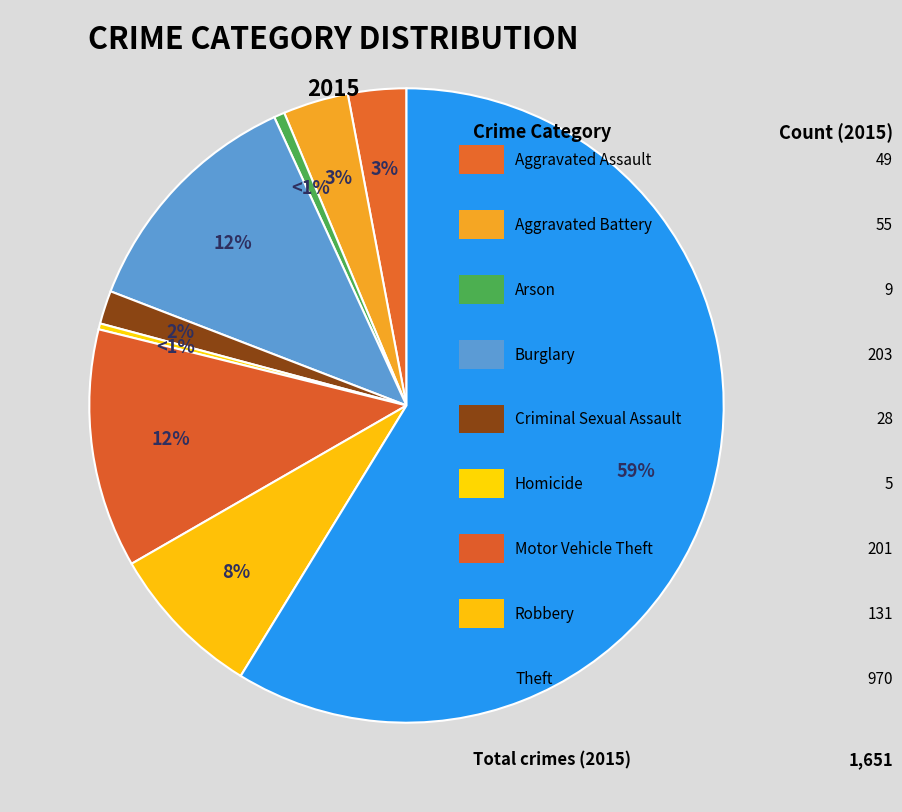

Count the number of slices in the pie.

9